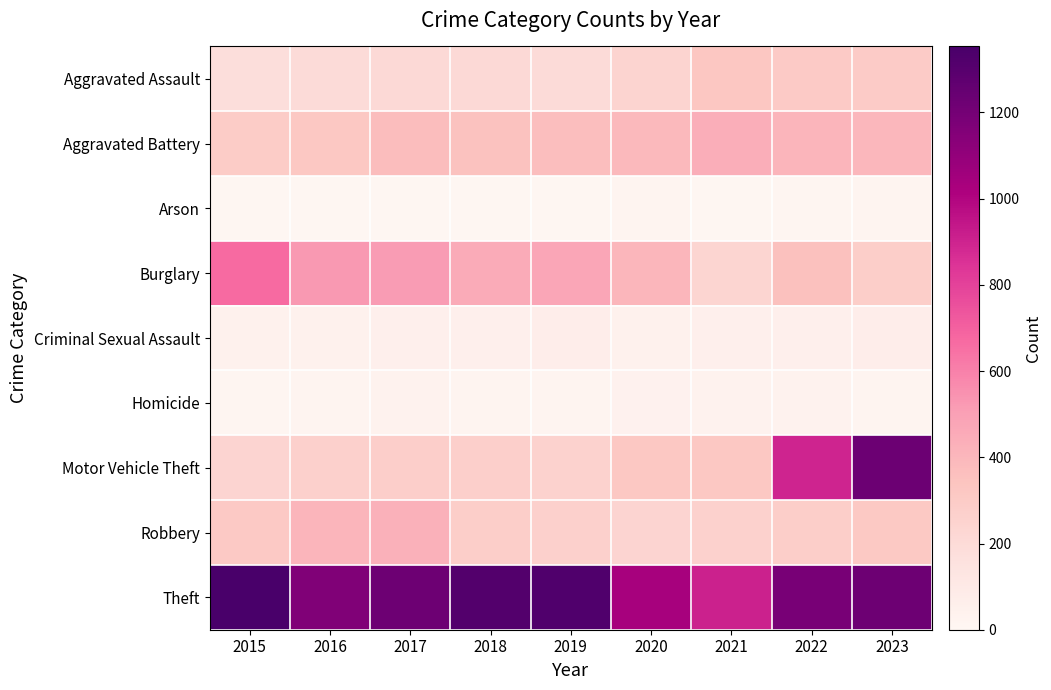

Which label corresponds to the largest value in the chart?

2015